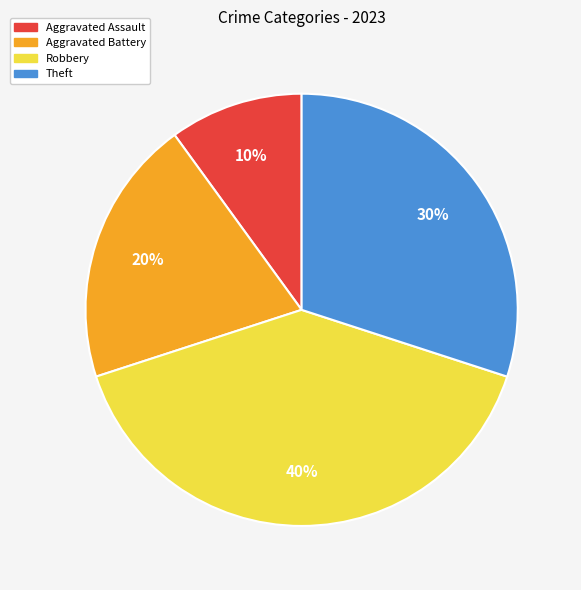

How many segments does this pie chart have?

4